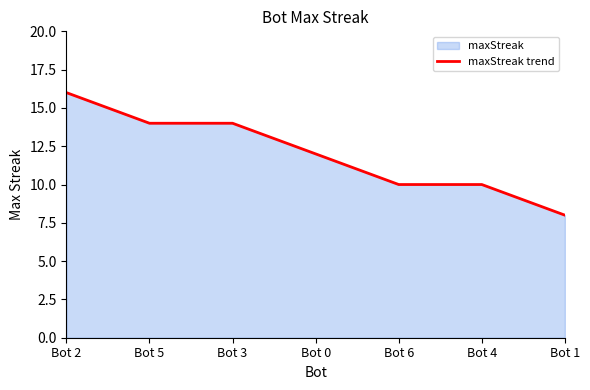

Where does the data first go above 12?

Bot 2